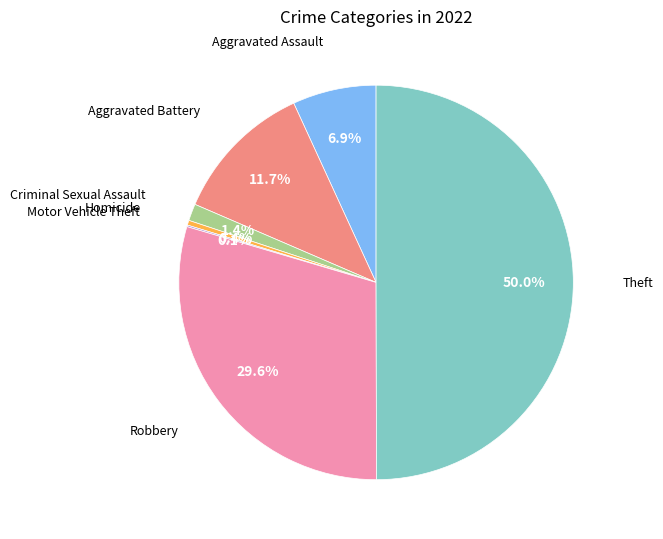

Which slice is the largest?

Theft